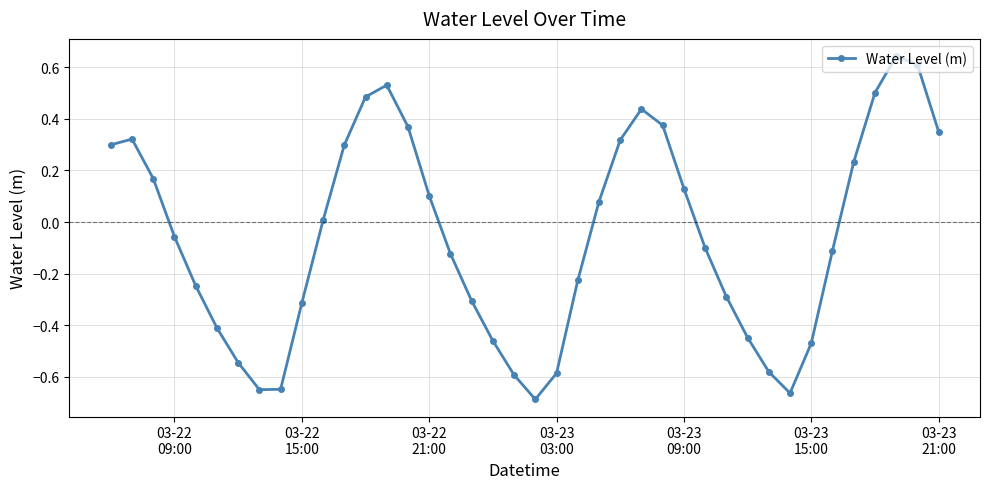

How many points are lower than both their immediate neighbors (excluding endpoints)?

3